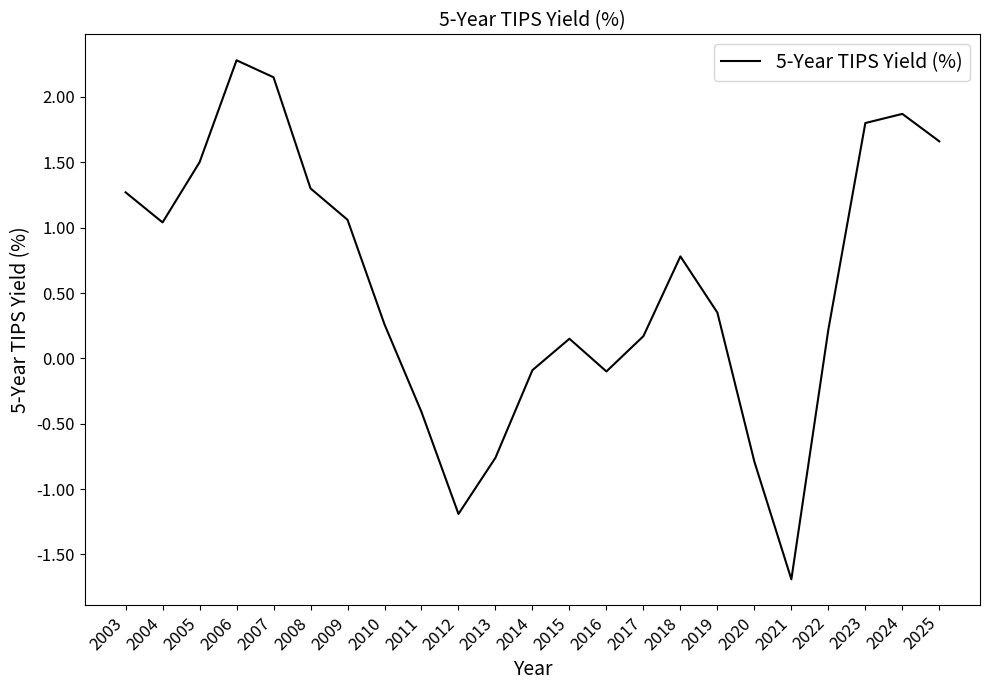

The value at 2009 is 1.1. True or false?

True